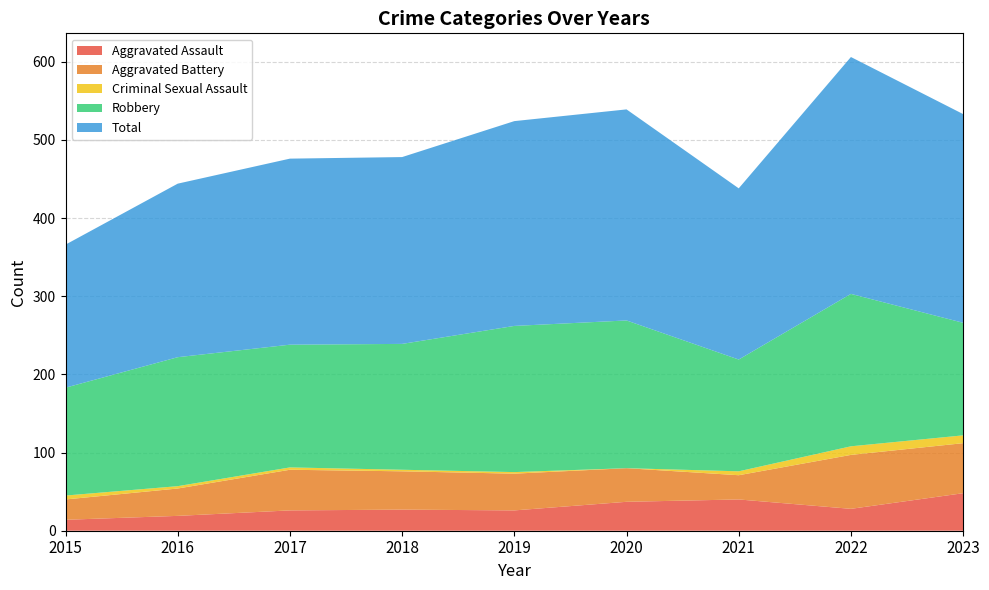

What are all the series names shown in the legend?

Aggravated Assault, Aggravated Battery, Criminal Sexual Assault, Robbery, Total